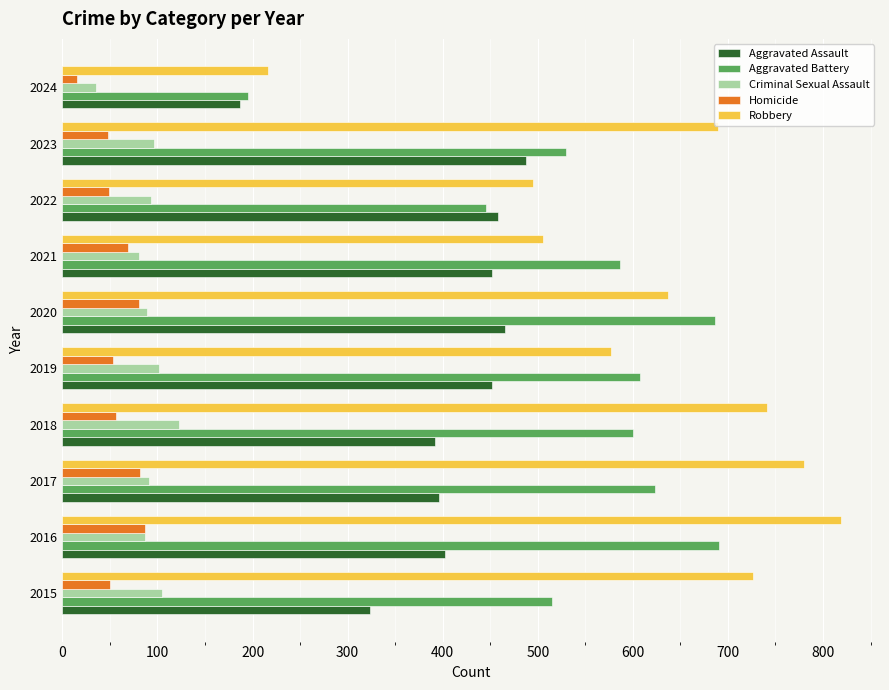

What is the difference between the maximum and minimum values in the Aggravated Battery series?

496